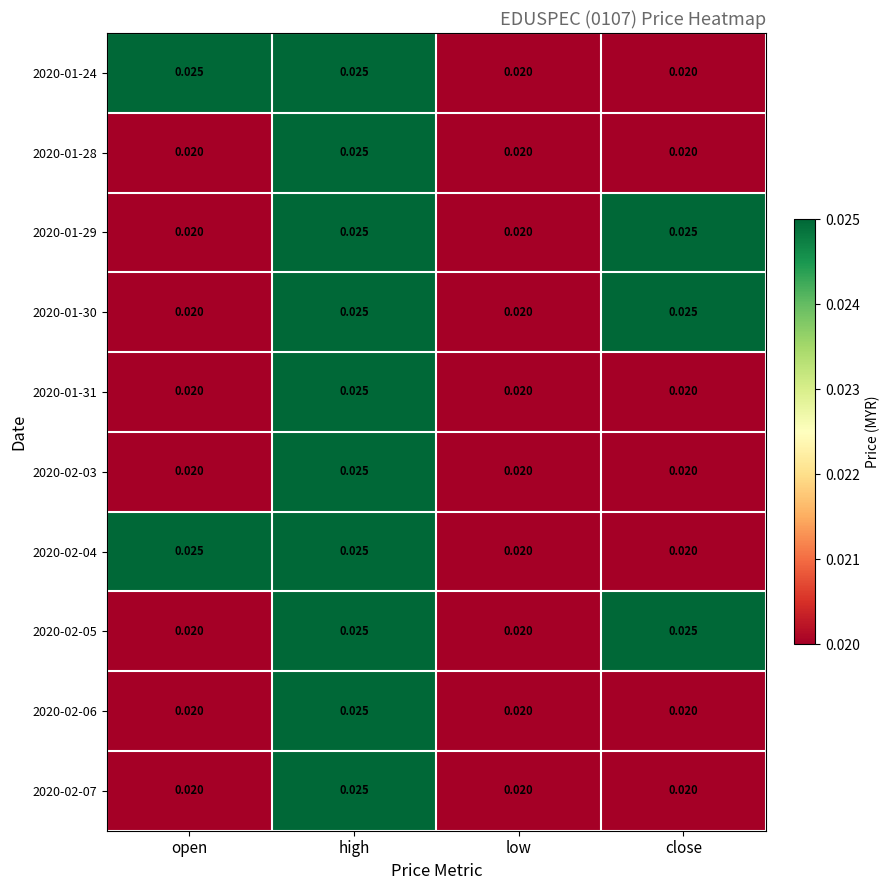

Which category has the highest value in the 2020-01-28 series?

high